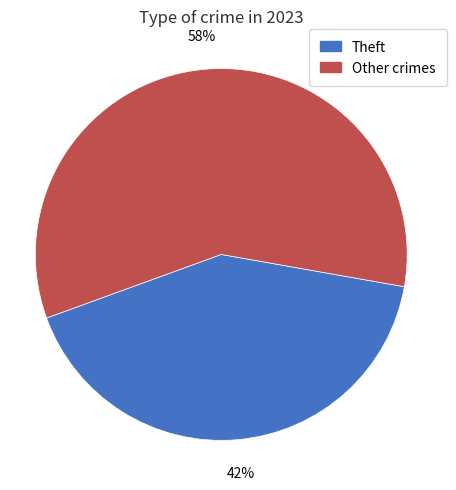

To the nearest percent, what is the average slice percentage?

50%